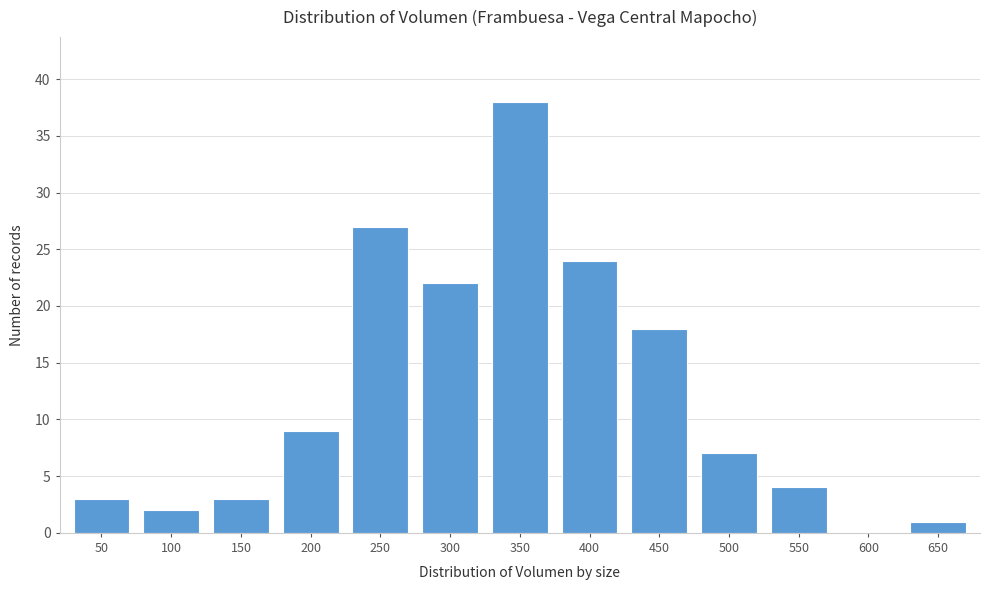

Reading right to left, extract all data points from this chart.

650=1	600=0	550=4	500=7	450=18	400=24	350=38	300=22	250=27	200=9	150=3	100=2	50=3